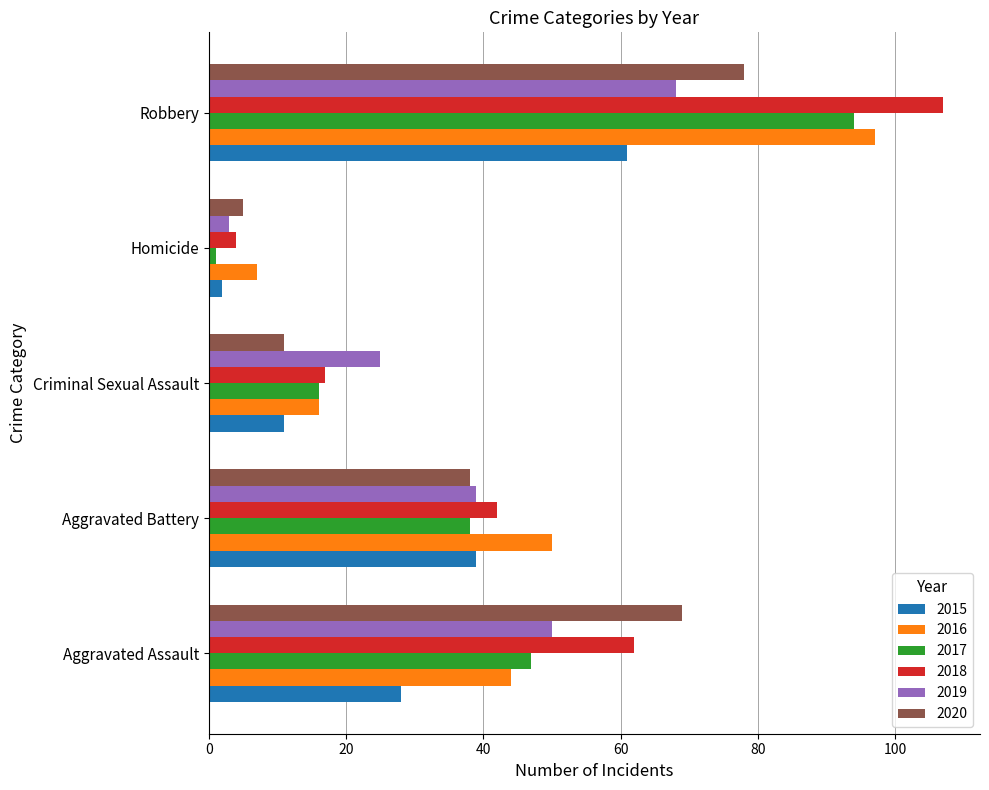

How many data points in 2018 are less than 42?

2